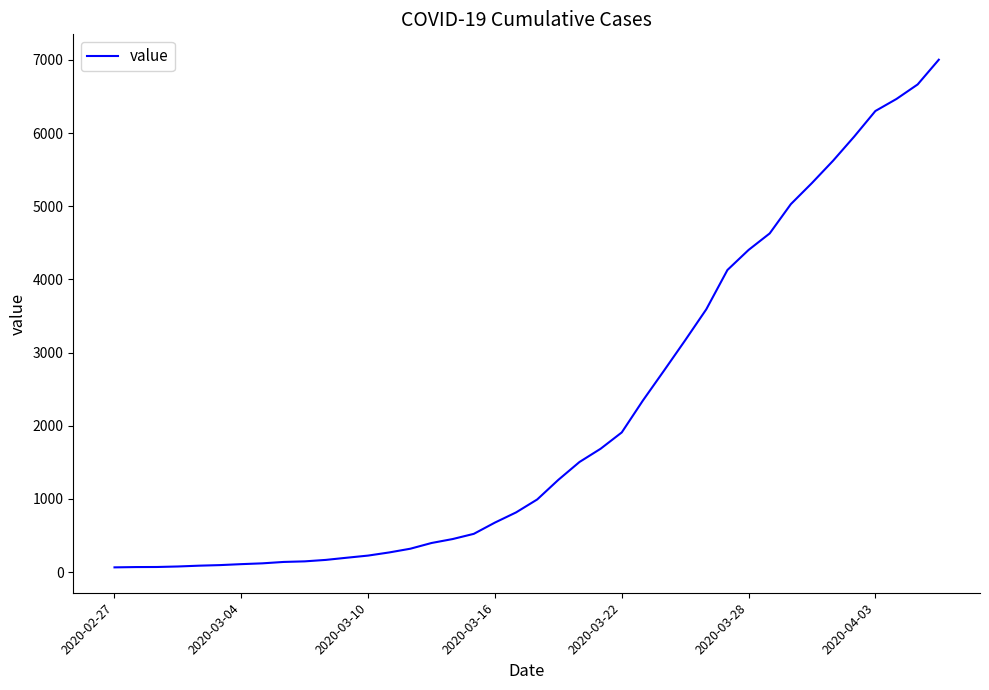

What is the difference between the maximum and minimum values?

6938